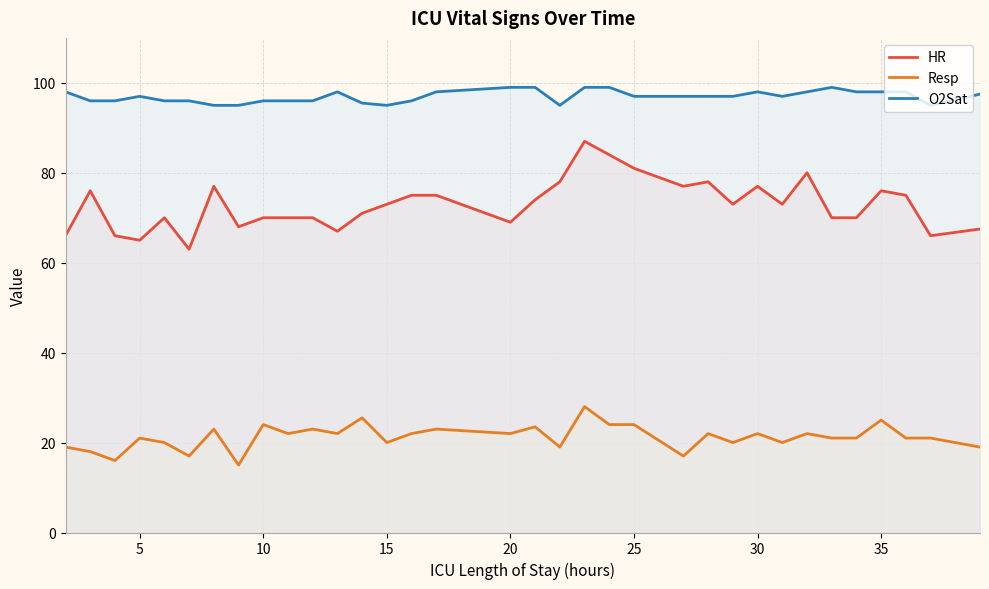

Which series has the largest range (max minus min)?

HR